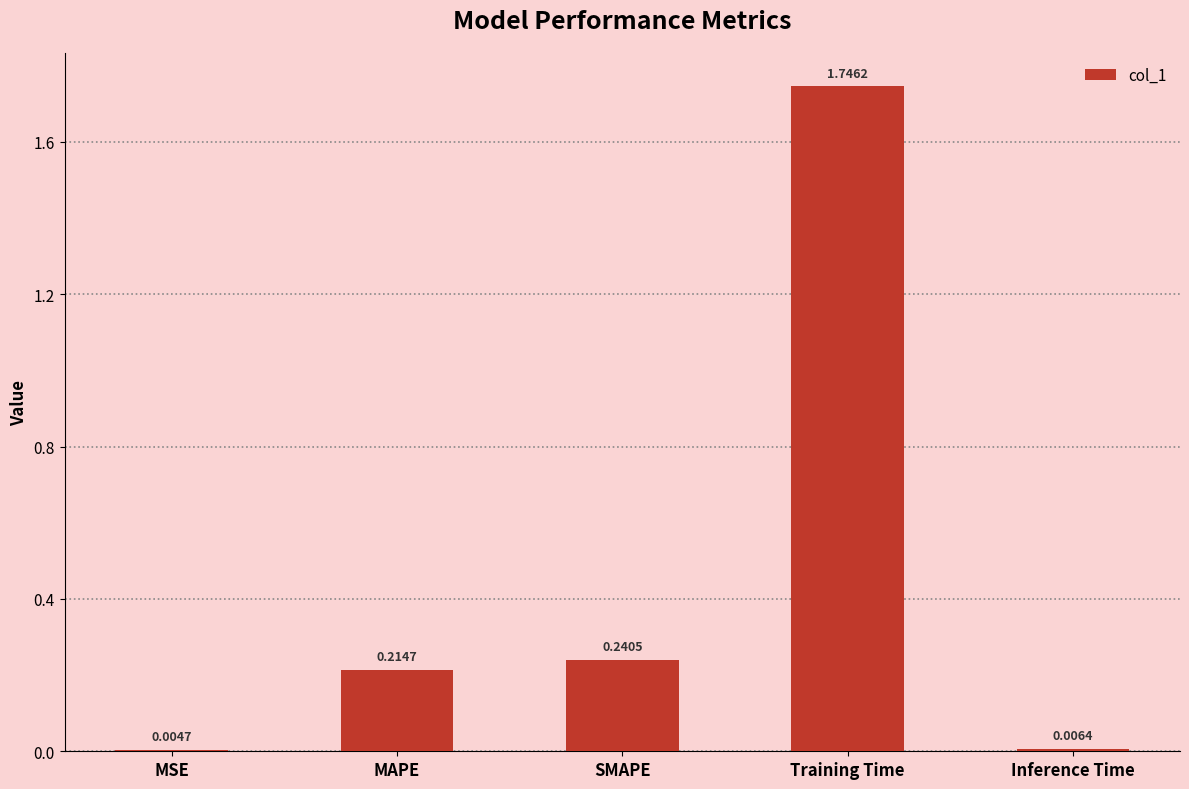

At which category does the chart reach its peak across all series?

Training Time